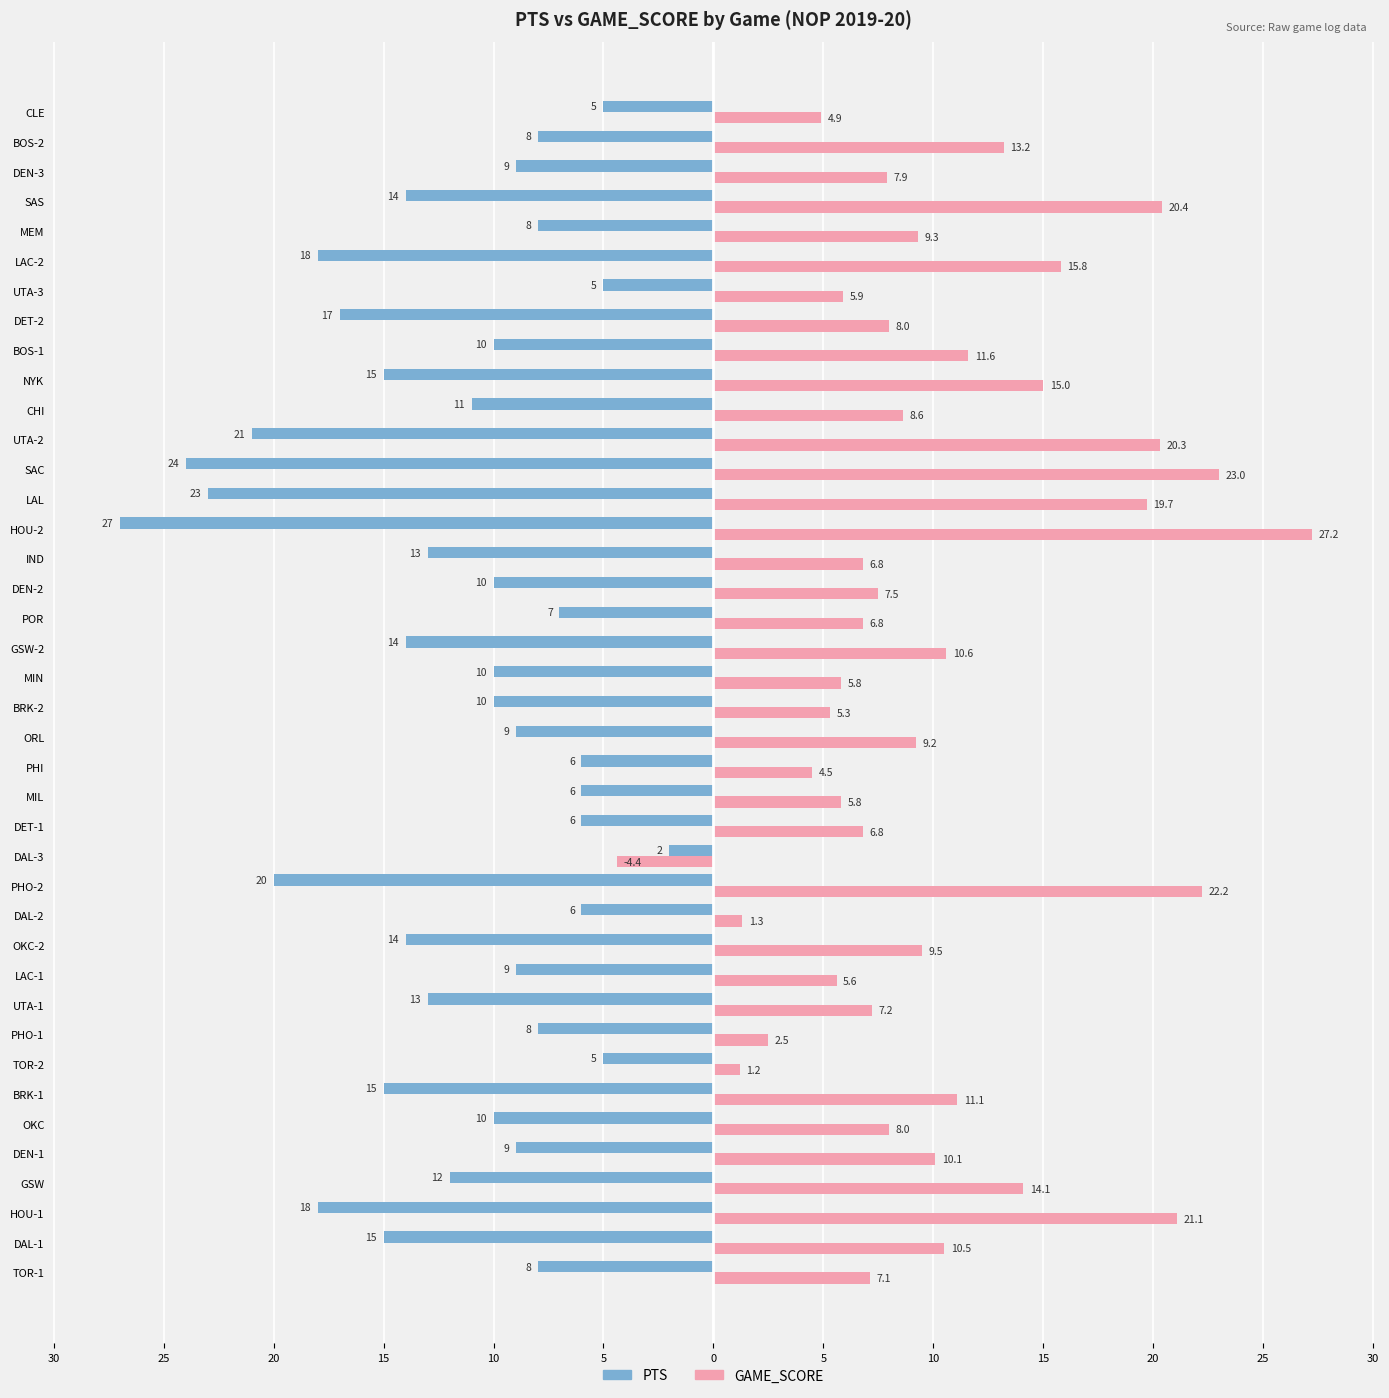

What are all the series names shown in the legend?

PTS, GAME_SCORE